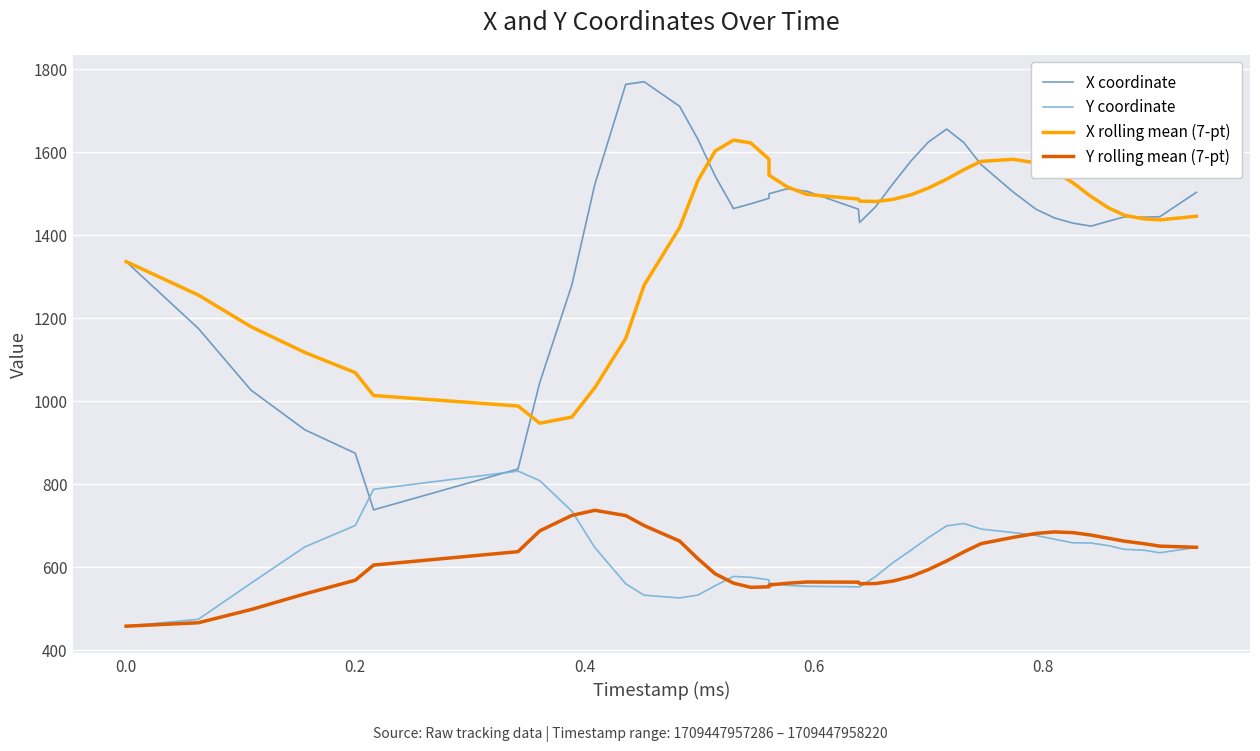

How many interior local valleys does the X rolling mean (7-pt) series have?

3